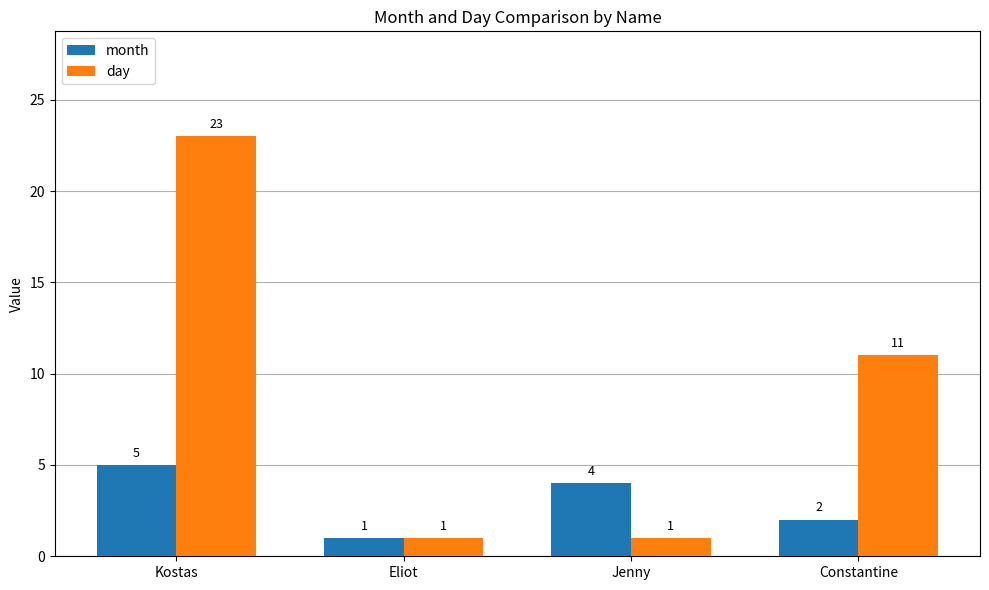

Reading right to left, what are all the values shown in this chart?

month: 2	4	1	5
day: 11	1	1	23